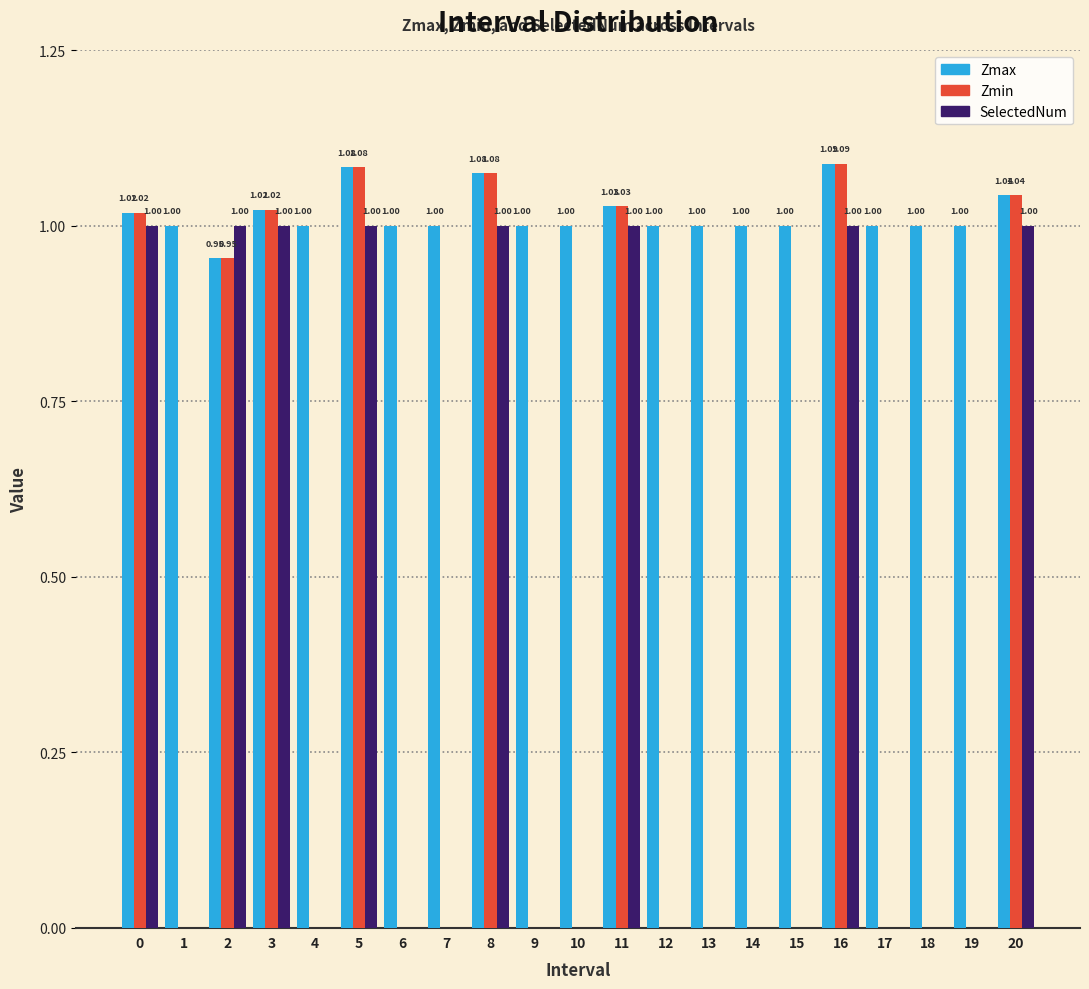

Which series has the largest total across all categories?

Zmax